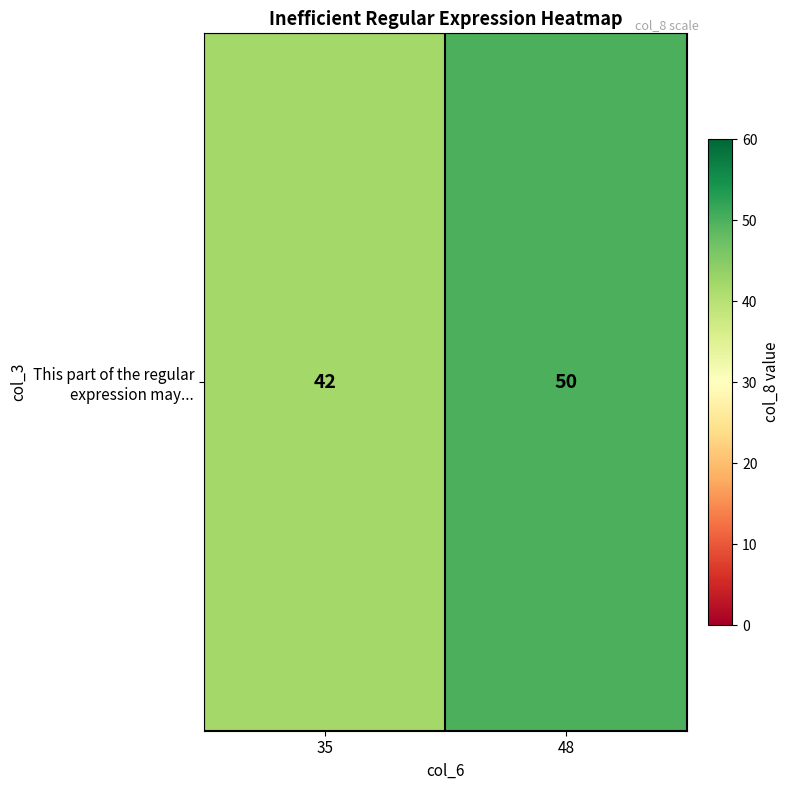

Reading left to right, transcribe all the data shown in this chart.

42	50